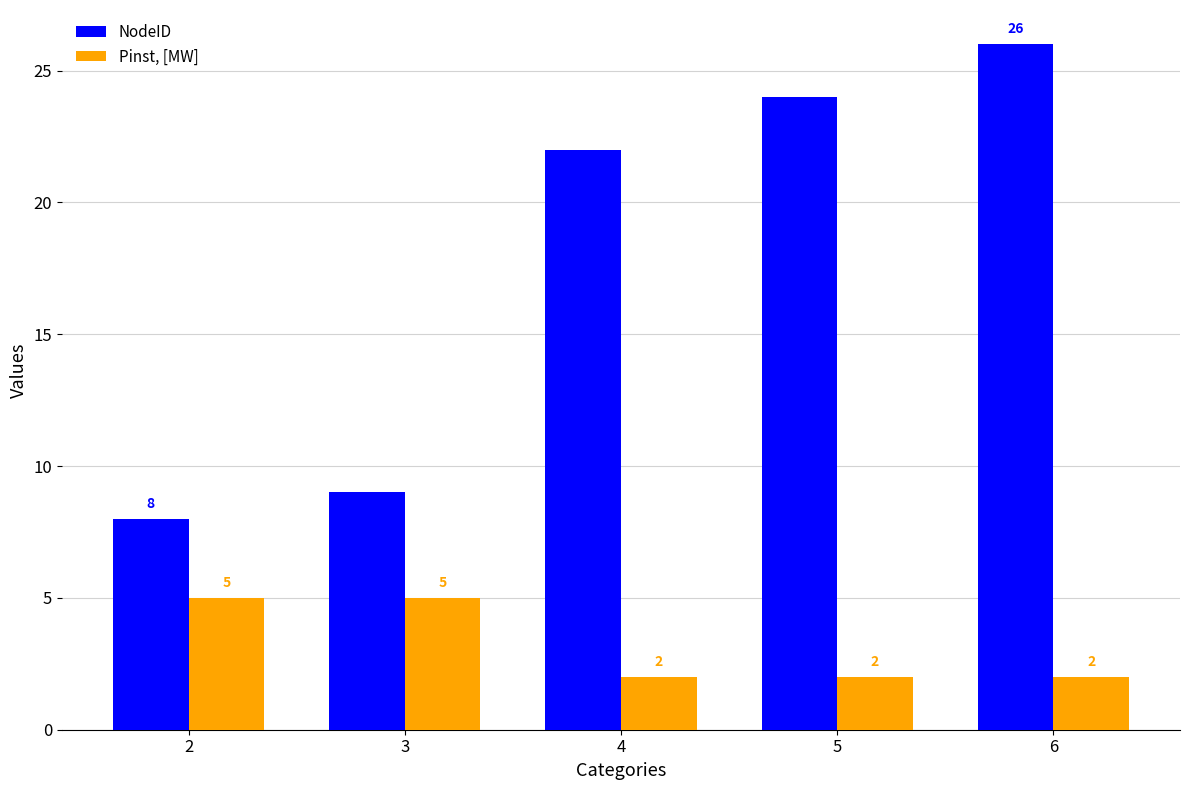

What is the value of the Pinst, [MW] bar at the 1st from the left?

5